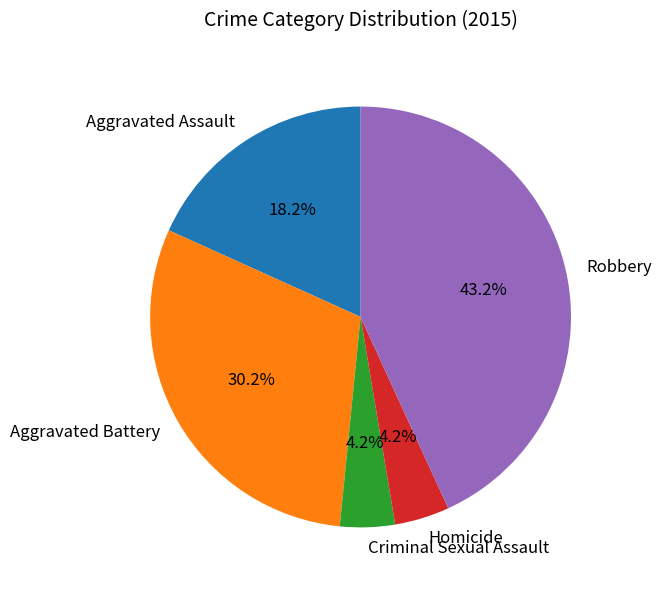

Is it true that Homicide is 4% of the pie?

True